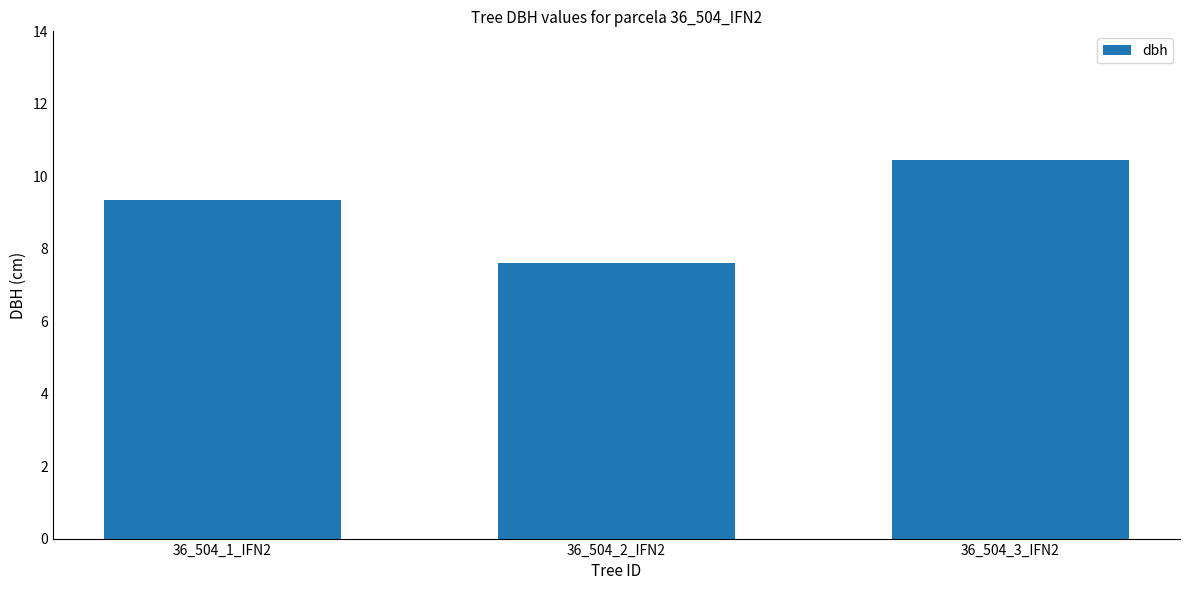

How many data points are less than 9?

1